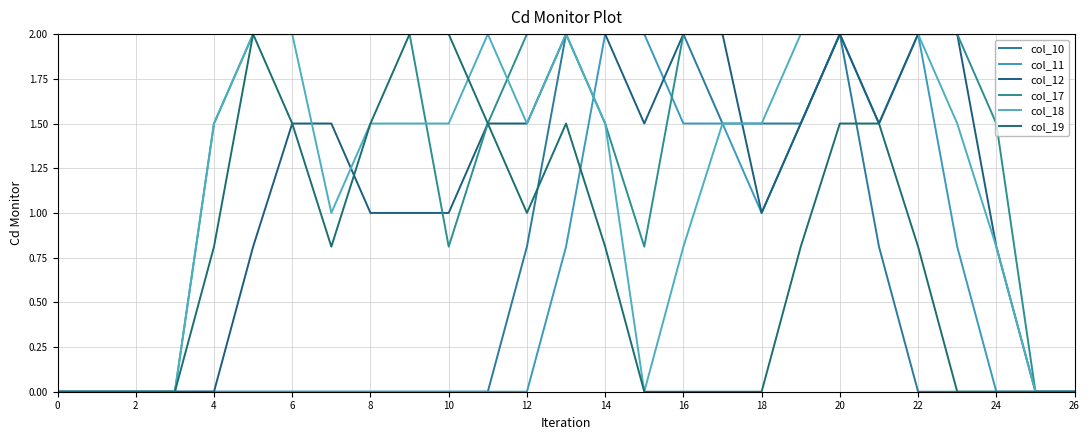

How many series are shown in this chart?

6